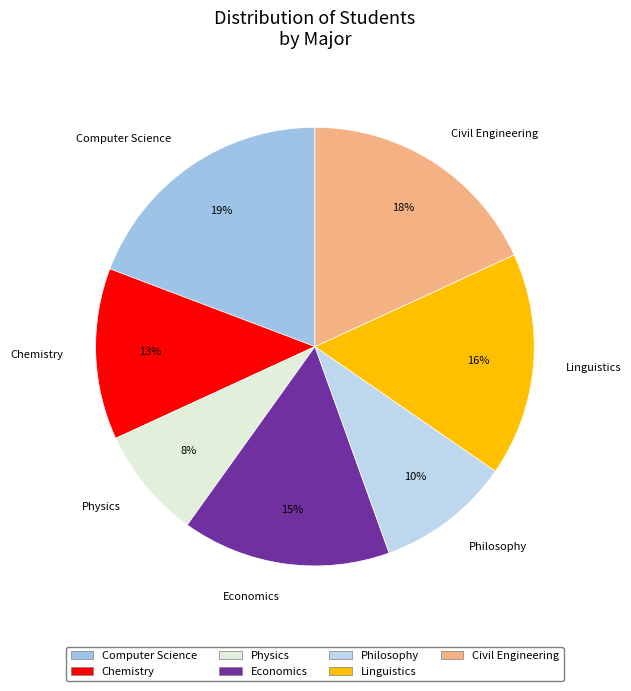

How many segments does this pie chart have?

7